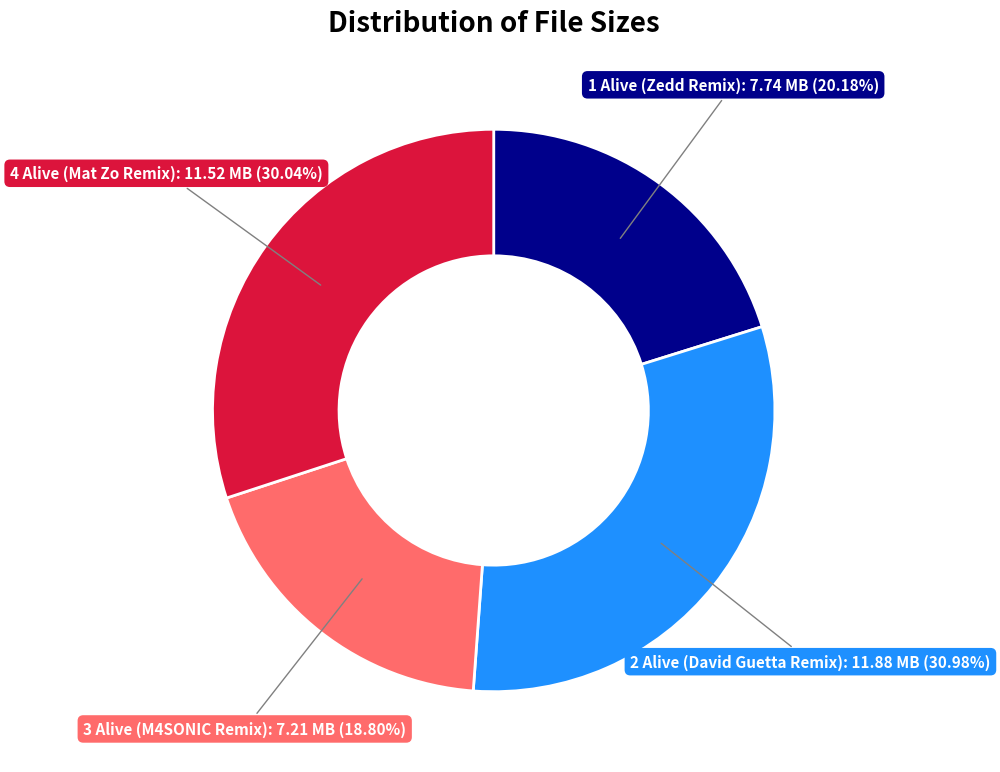

Is there any slice that represents more than half of the pie?

No